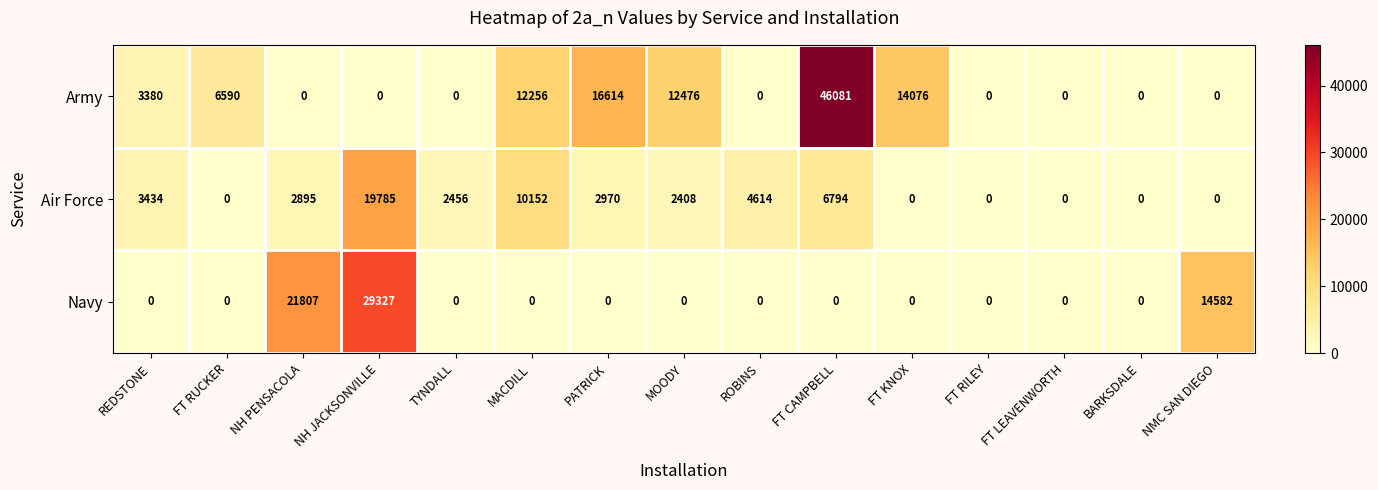

Which series changed the most between FT RUCKER and FT RILEY?

Army